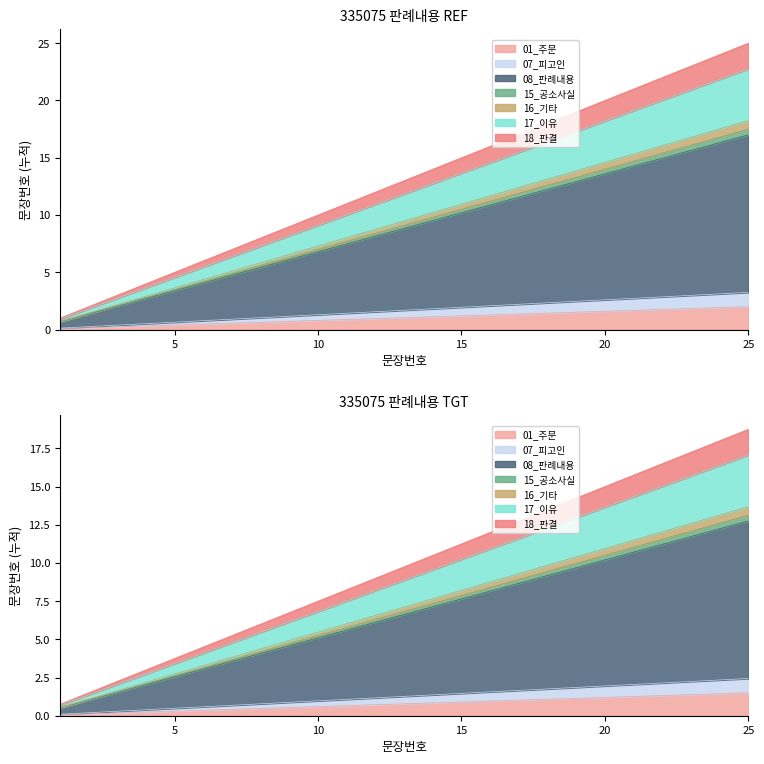

At which category does the chart reach its peak across all series?

25